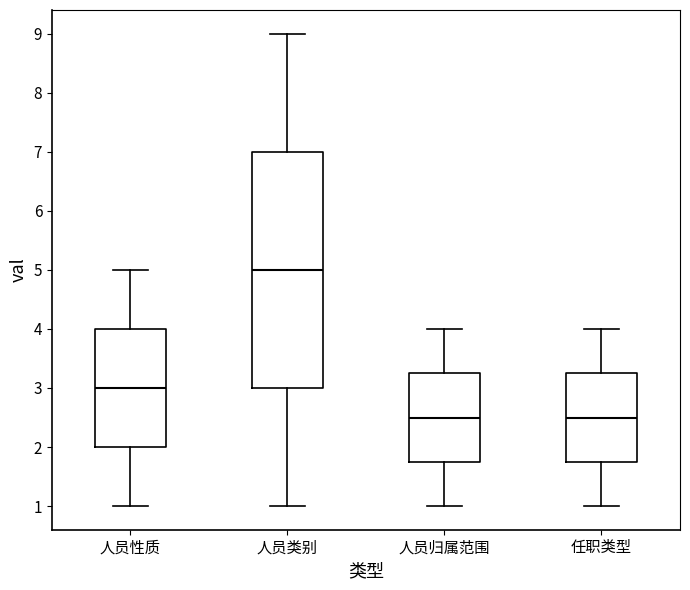

Which box is the tallest, from its lower edge to its upper edge?

人员类别